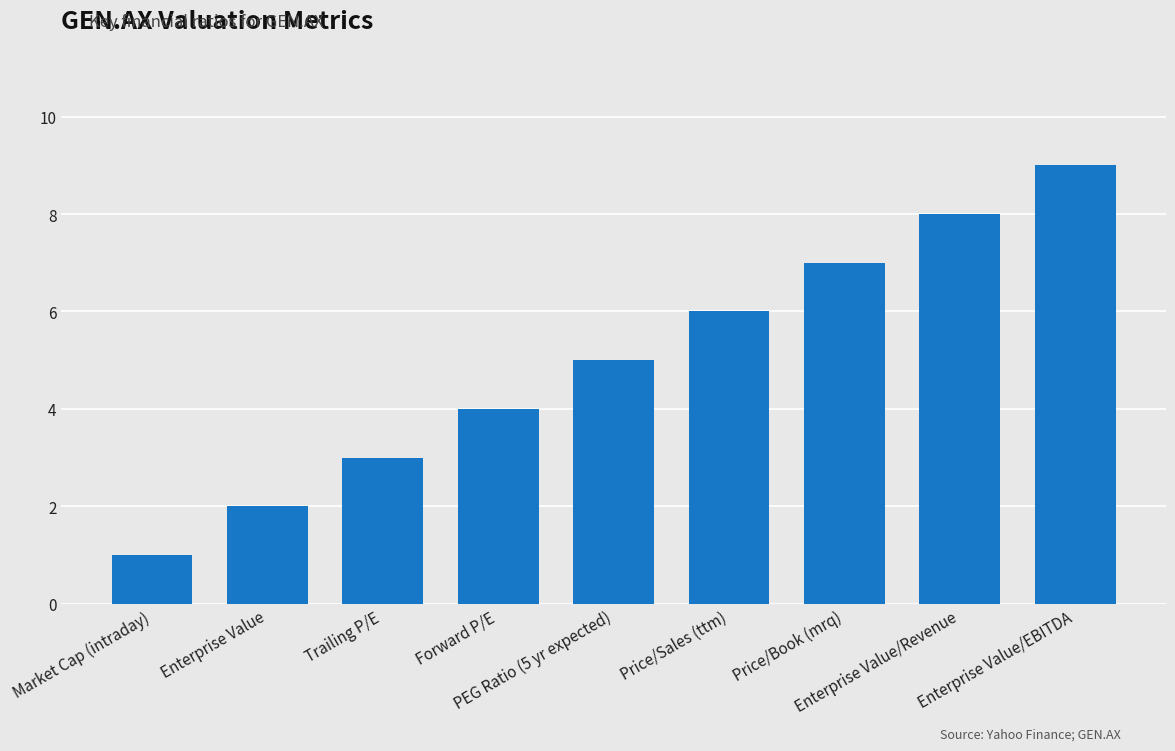

Which has a higher value, Forward P/E or Enterprise Value/Revenue?

Enterprise Value/Revenue